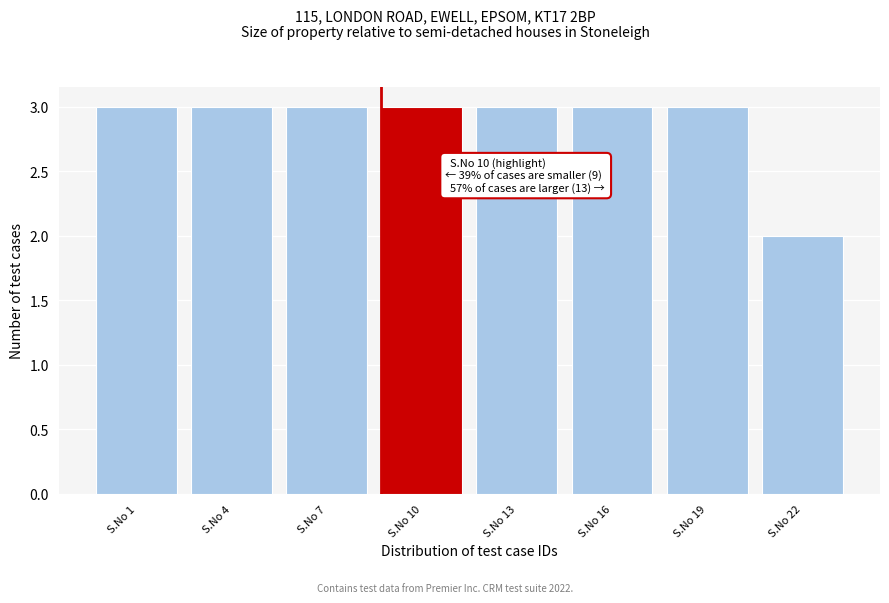

Reading right to left, list all the values displayed in this chart.

2	3	3	3	3	3	3	3